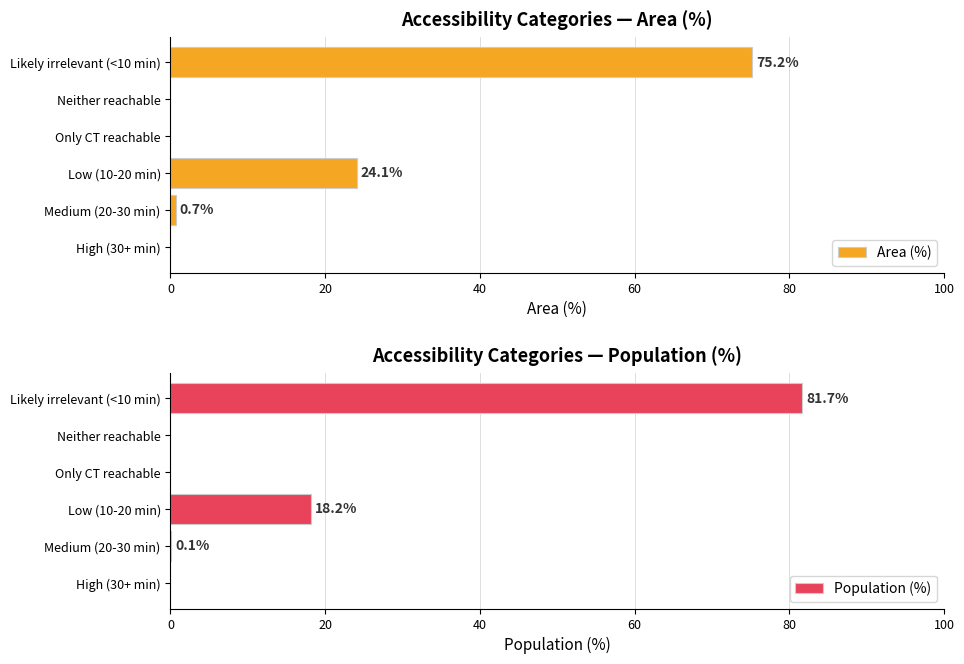

Is it true that Area (%) equals -41.3 at Only CT reachable?

False